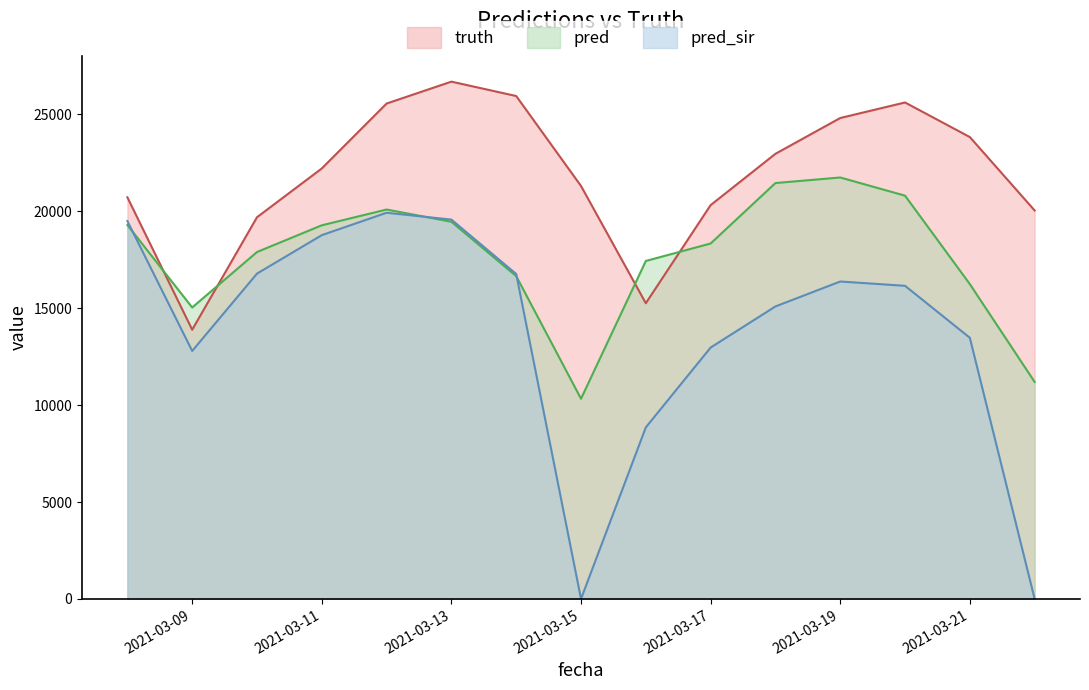

What is the difference between the highest and lowest values at 2021-03-13?

7232.0